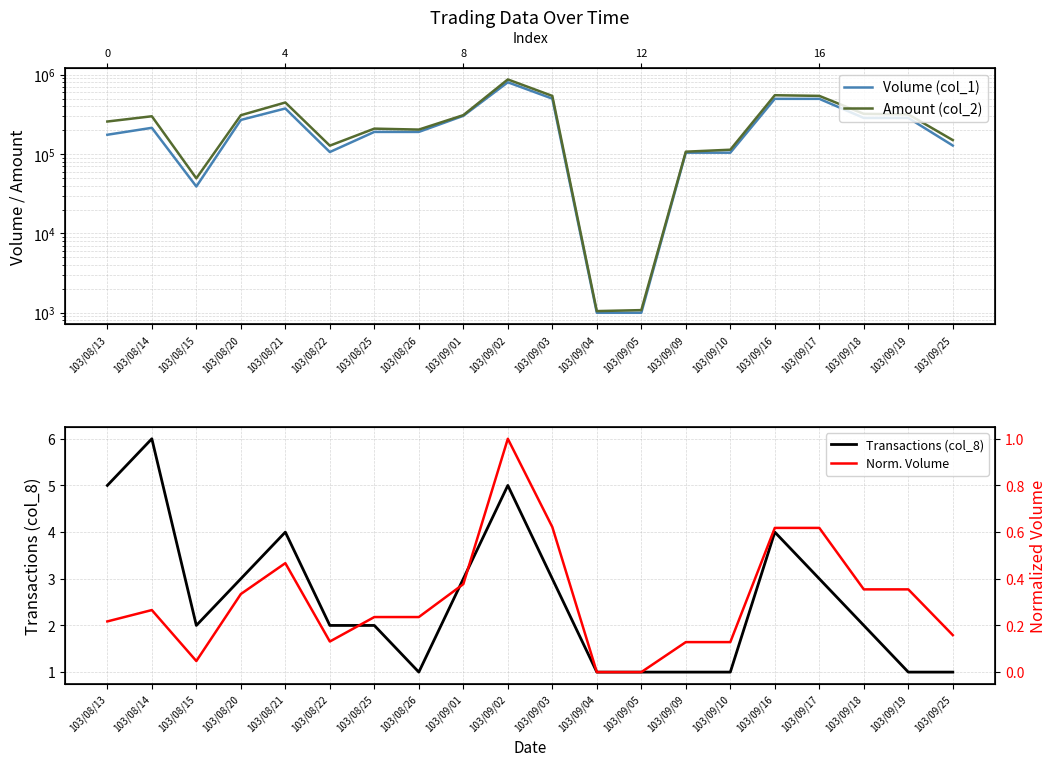

True or false: Transactions (col_8) has more than 2 interior local peaks.

True